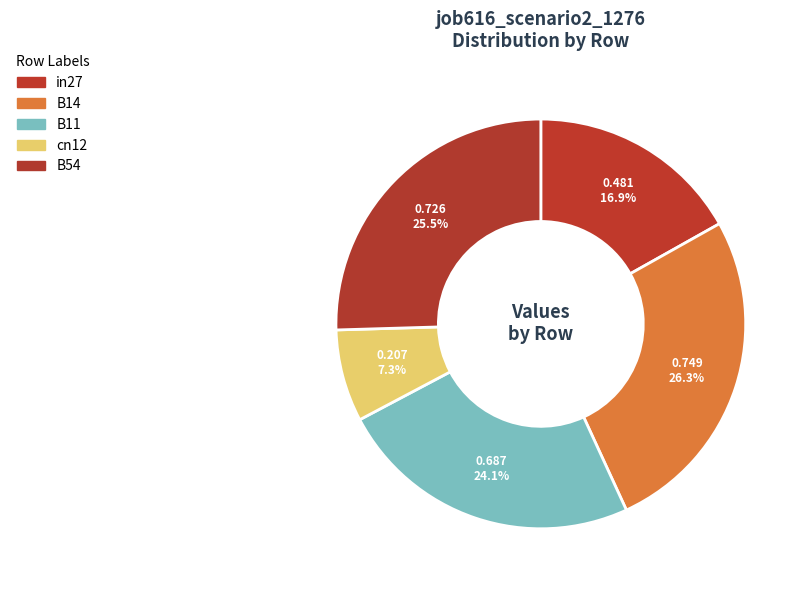

Is it true that in27 is 11% of the pie?

False